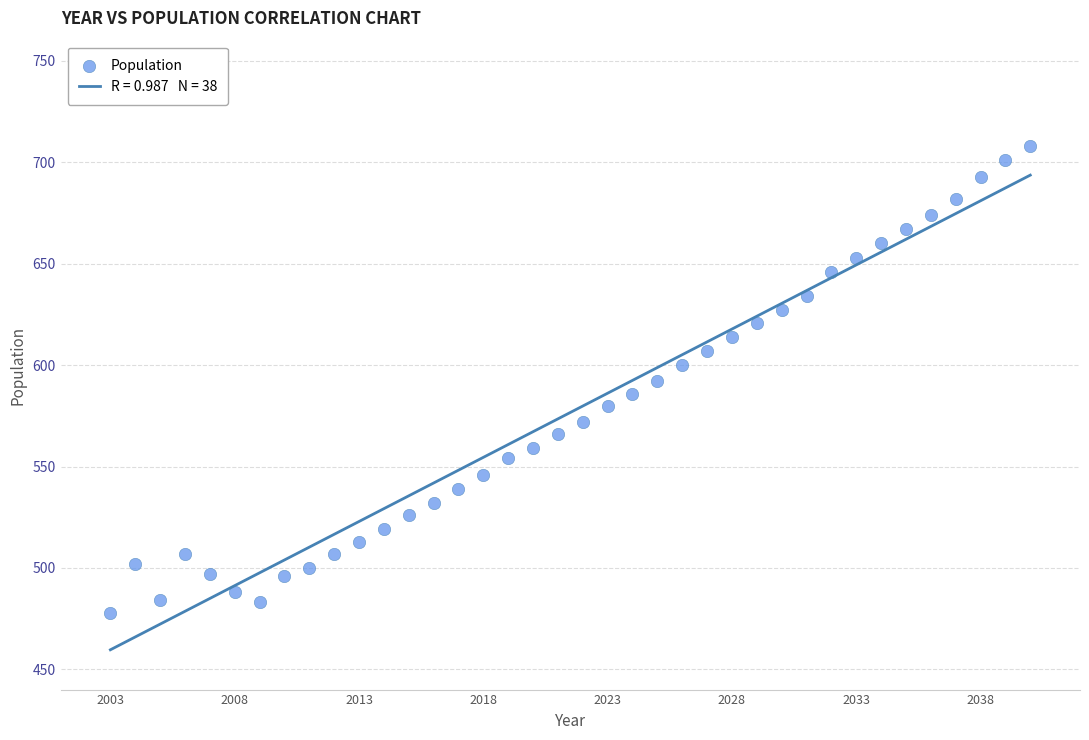

What is the range of Y values (max minus min)?

230